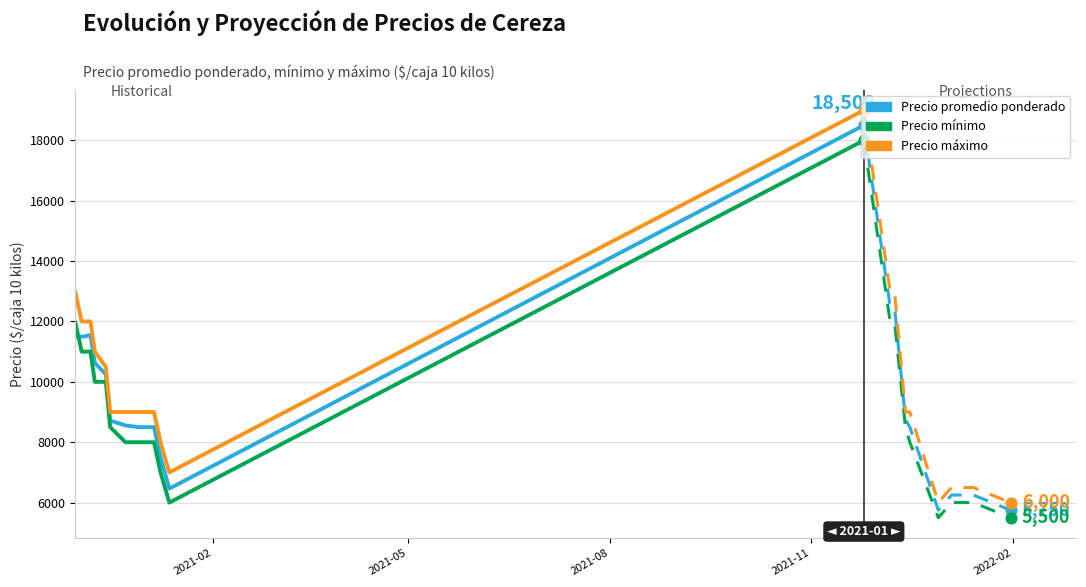

Which series contains the highest Y value?

Precio máximo